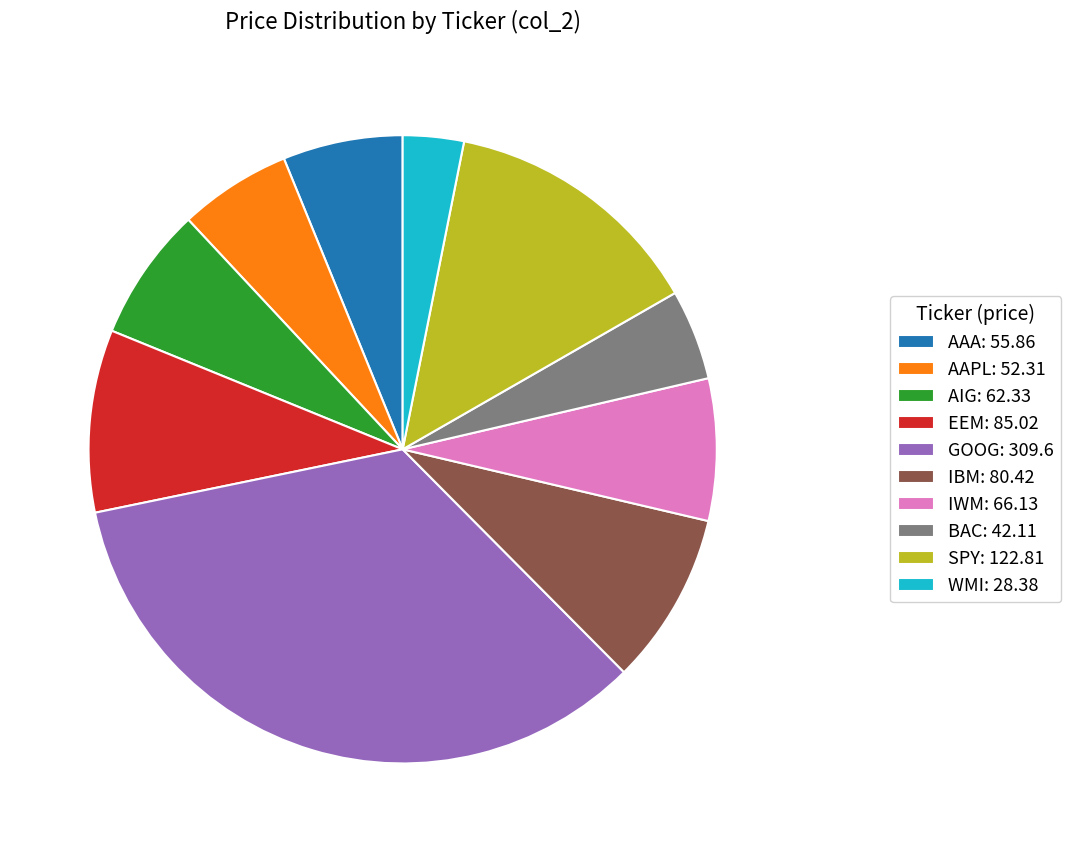

True or false: AIG accounts for 7% of the total.

True